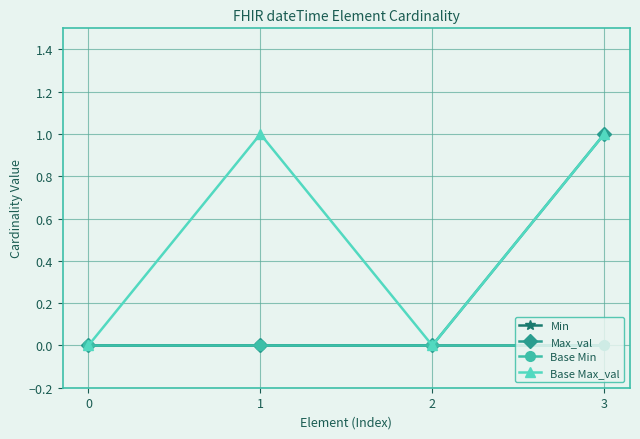

What is the total value across all series at 3?

2